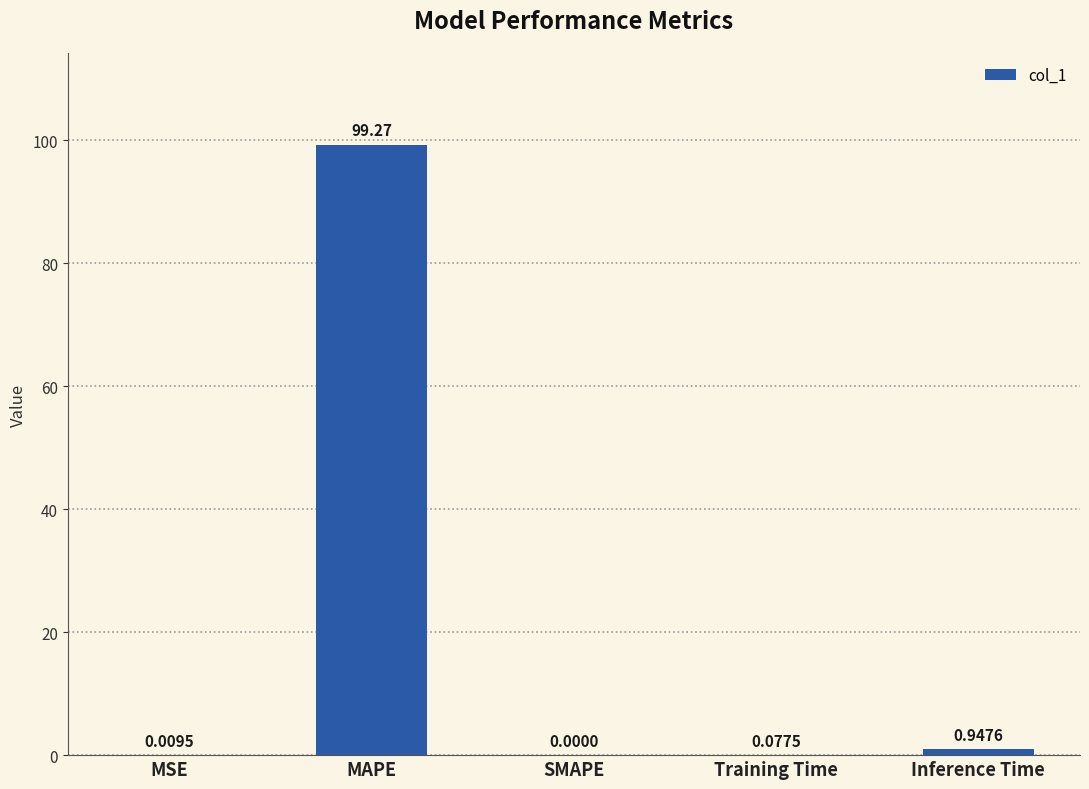

What is the sum of the values at MSE and Inference Time?

1.0